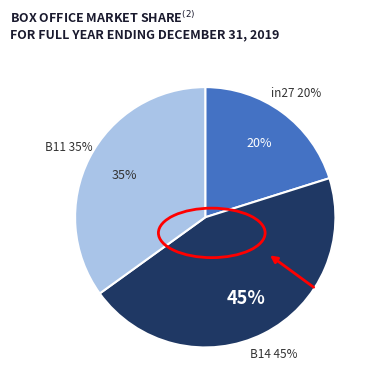

To the nearest percent, what is the combined percentage of B11 and in27?

55%